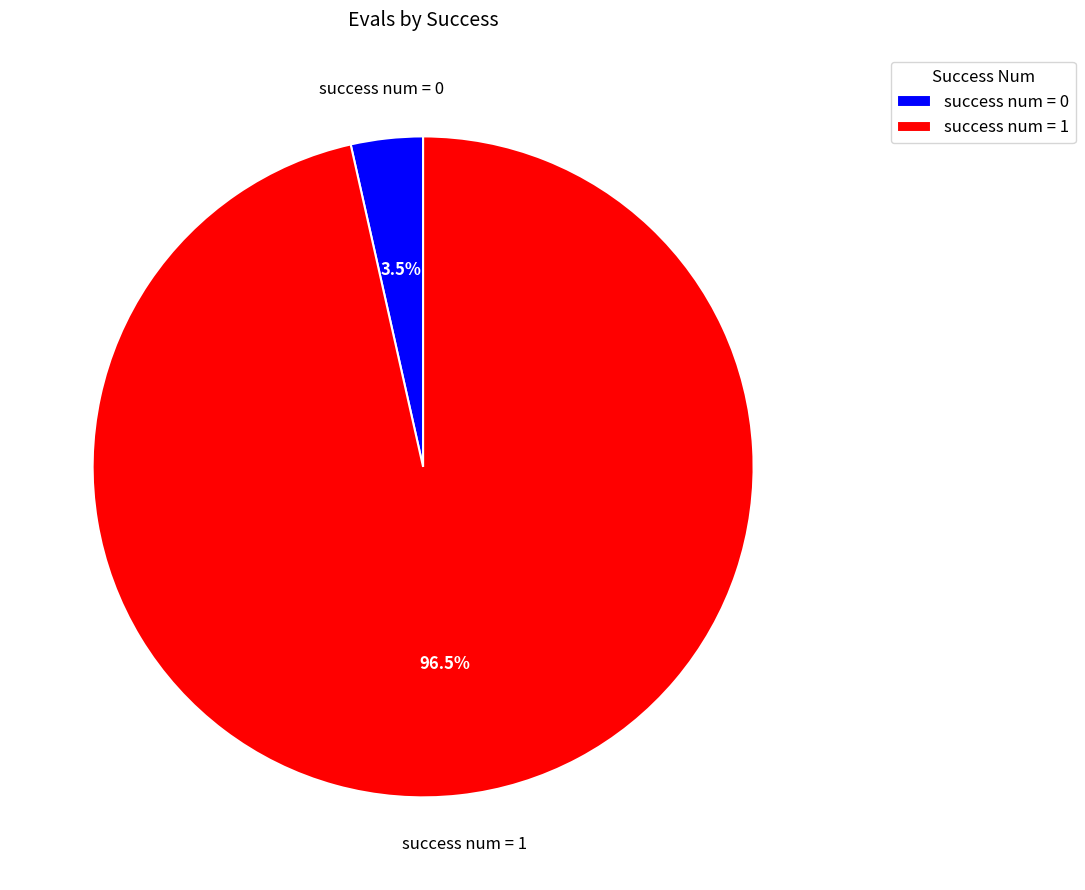

Which slice is the largest?

success num = 1